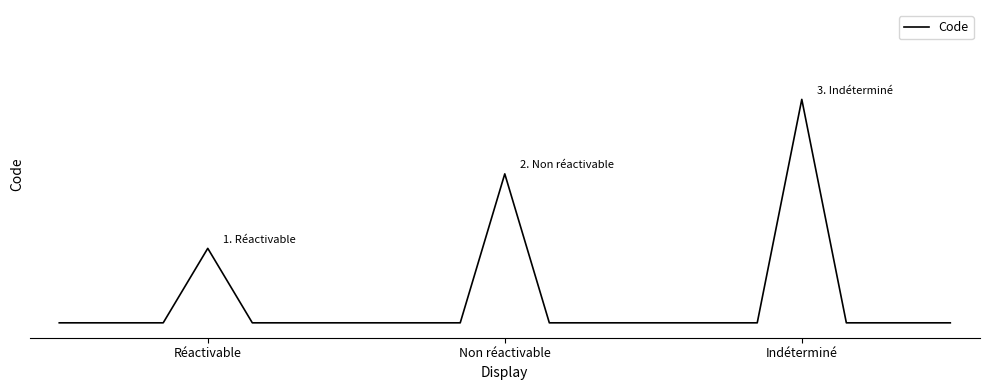

How many interior local peaks (higher than both neighbors) does the data have?

3